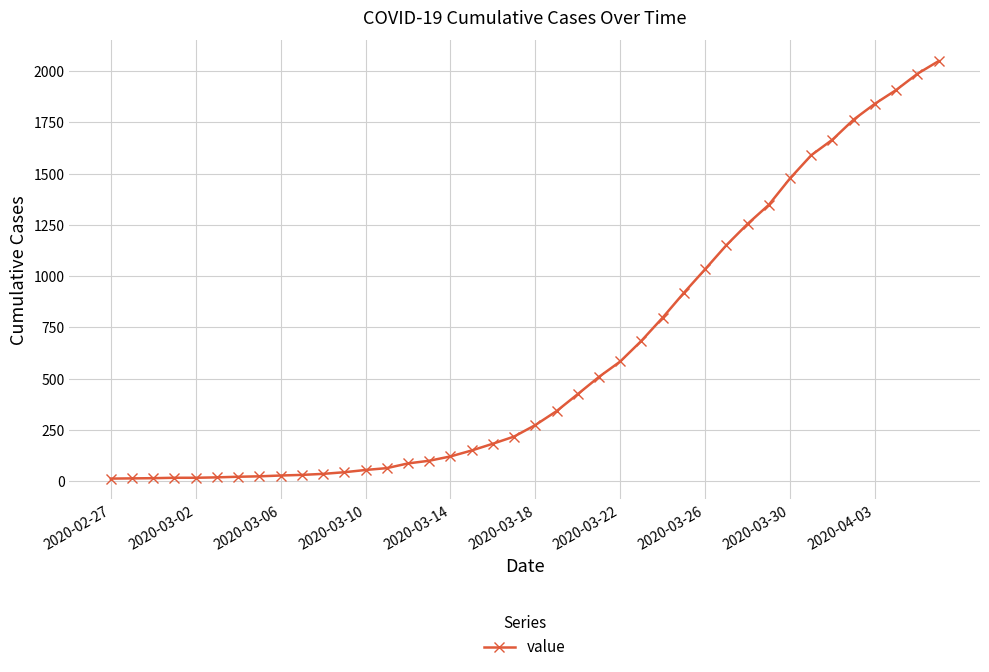

What is the maximum value shown in the chart?

2049